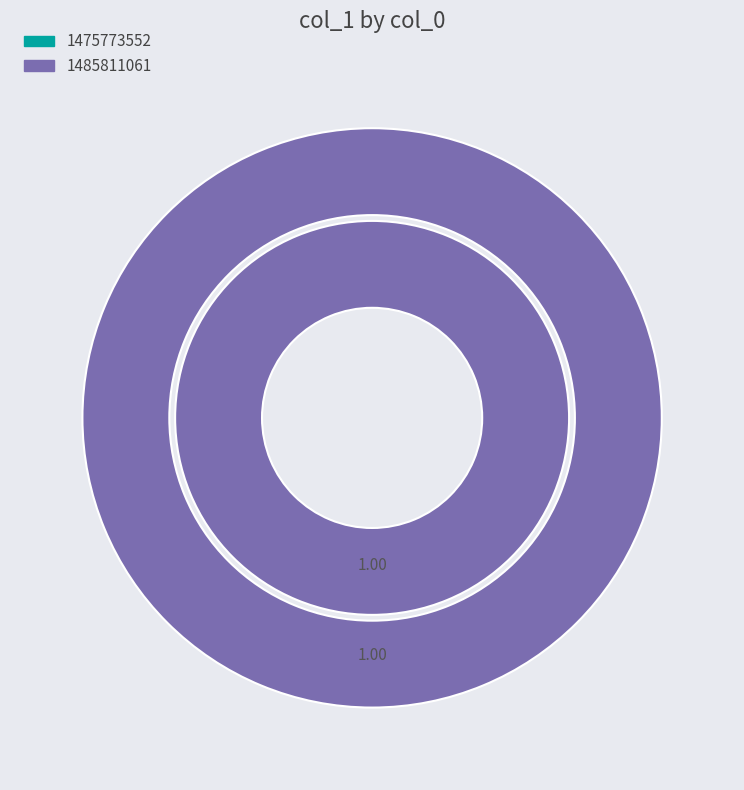

Rank the categories by value from lowest to highest.

1475773552, 1485811061